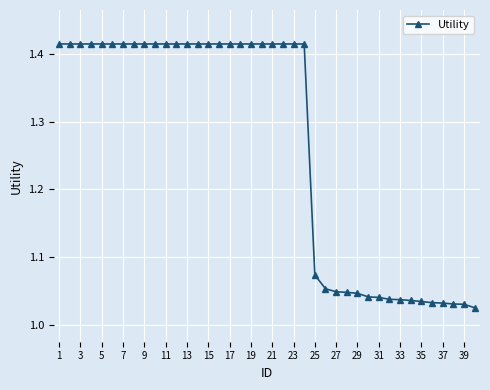

What is the sum of all values?

50.6